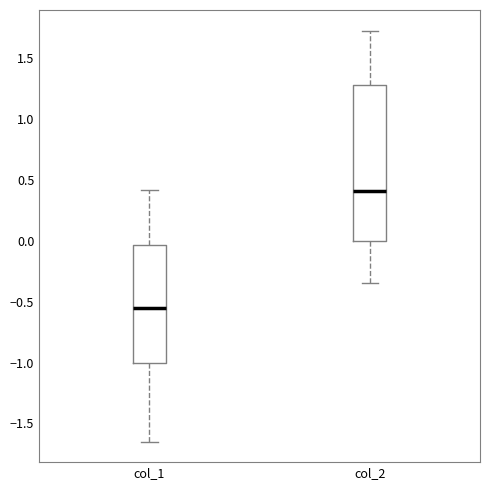

Where is the upper edge of the box for col_1 on the y-axis? The values are not printed on the chart, so give them approximately, as read against the axis.

-0.05